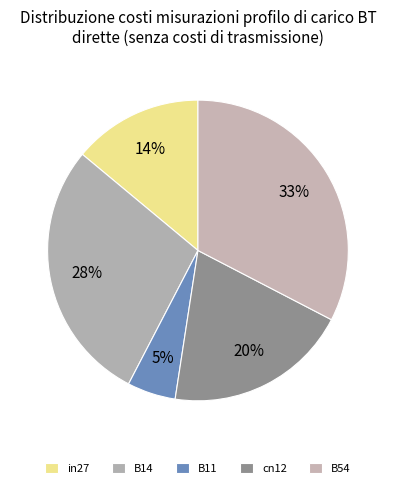

Rank the categories by value from highest to lowest.

B54, B14, cn12, in27, B11